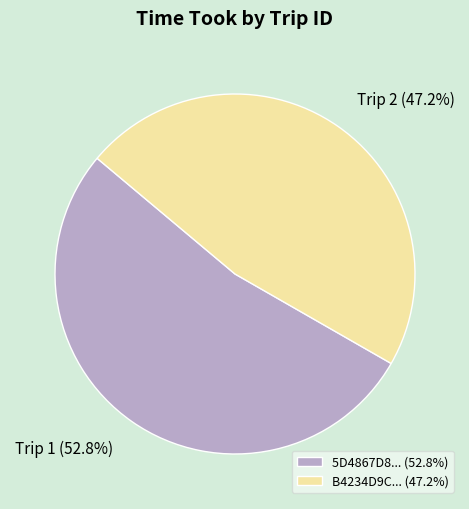

Rank the categories by value from highest to lowest.

5D4867D8... (52.8%), B4234D9C... (47.2%)